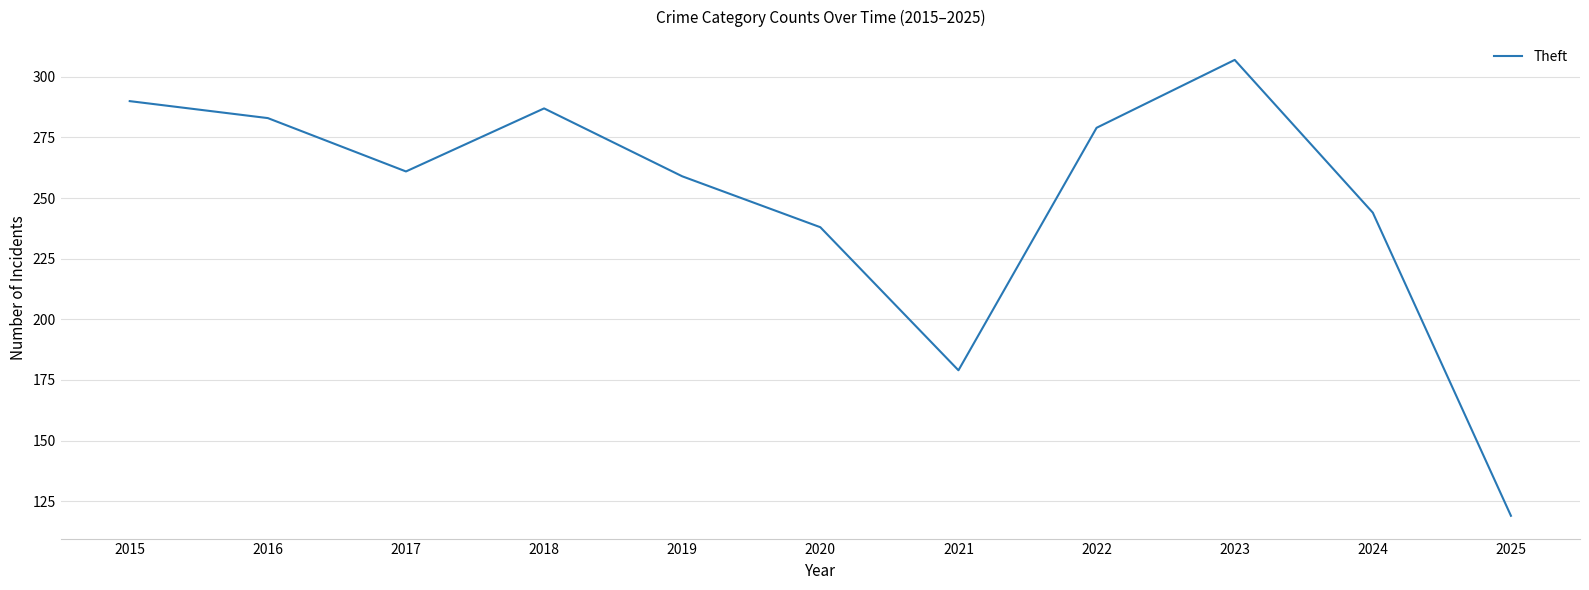

Where is the data nearest to the value 213?

2020